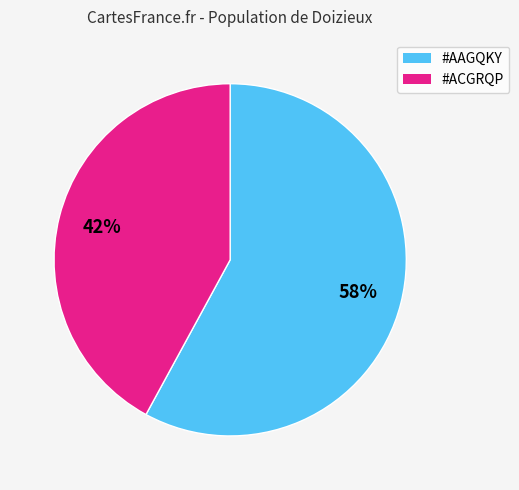

To the nearest percent, what is the combined percentage of #AAGQKY and #ACGRQP?

100%